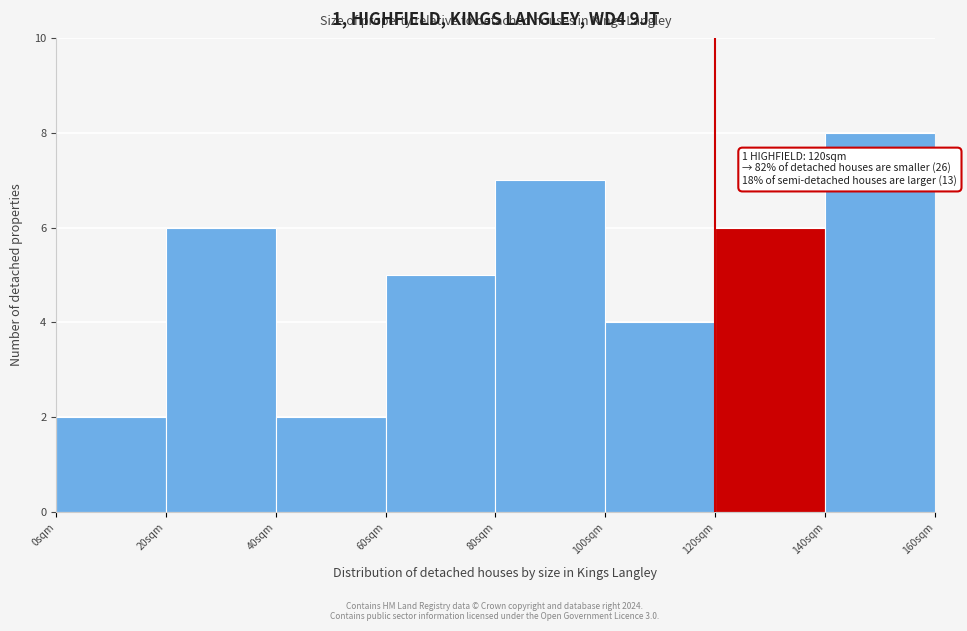

Over which range of the x-axis is the bar tallest?

140 to 160